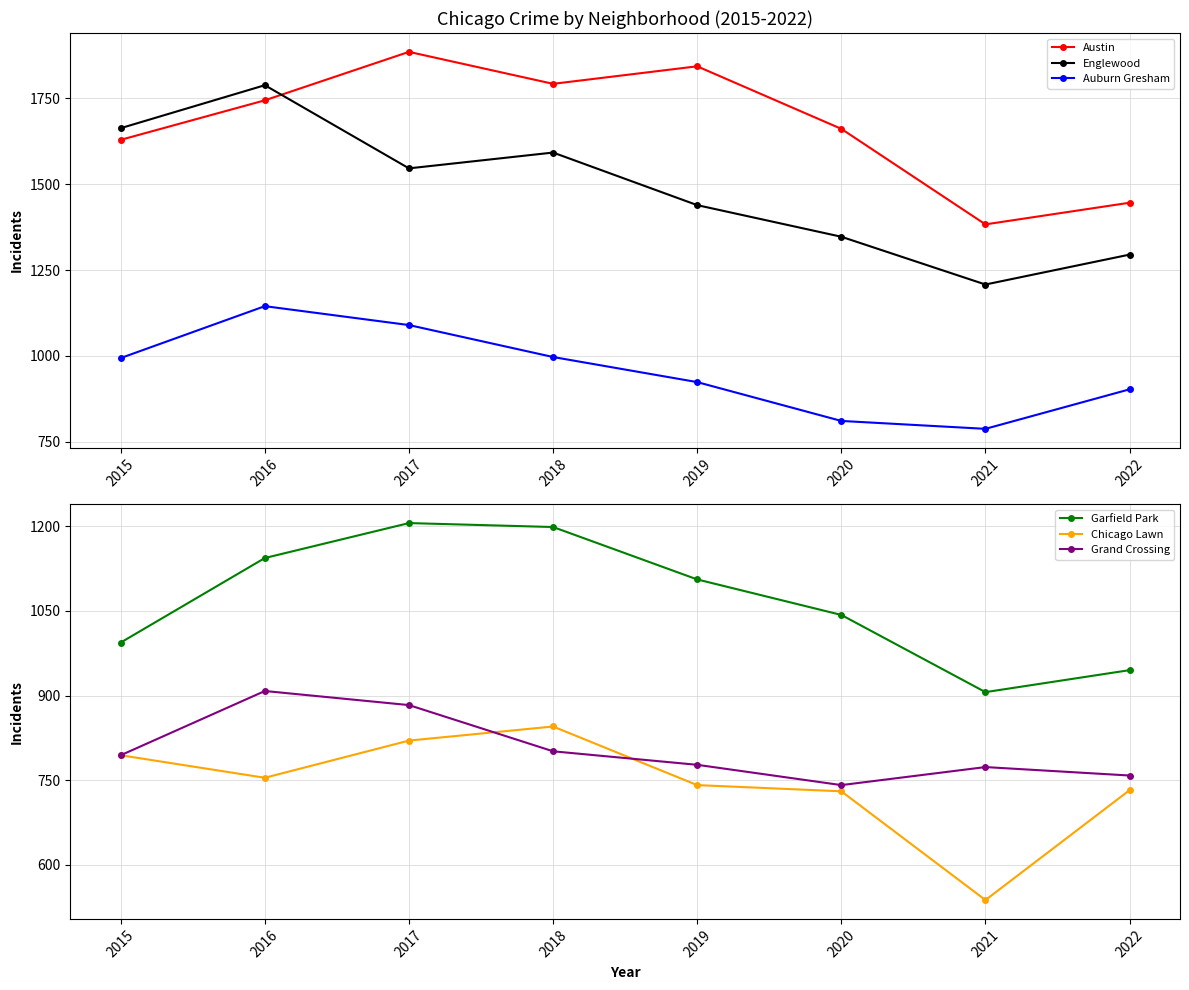

What is the lowest value of the Chicago Lawn series?

537